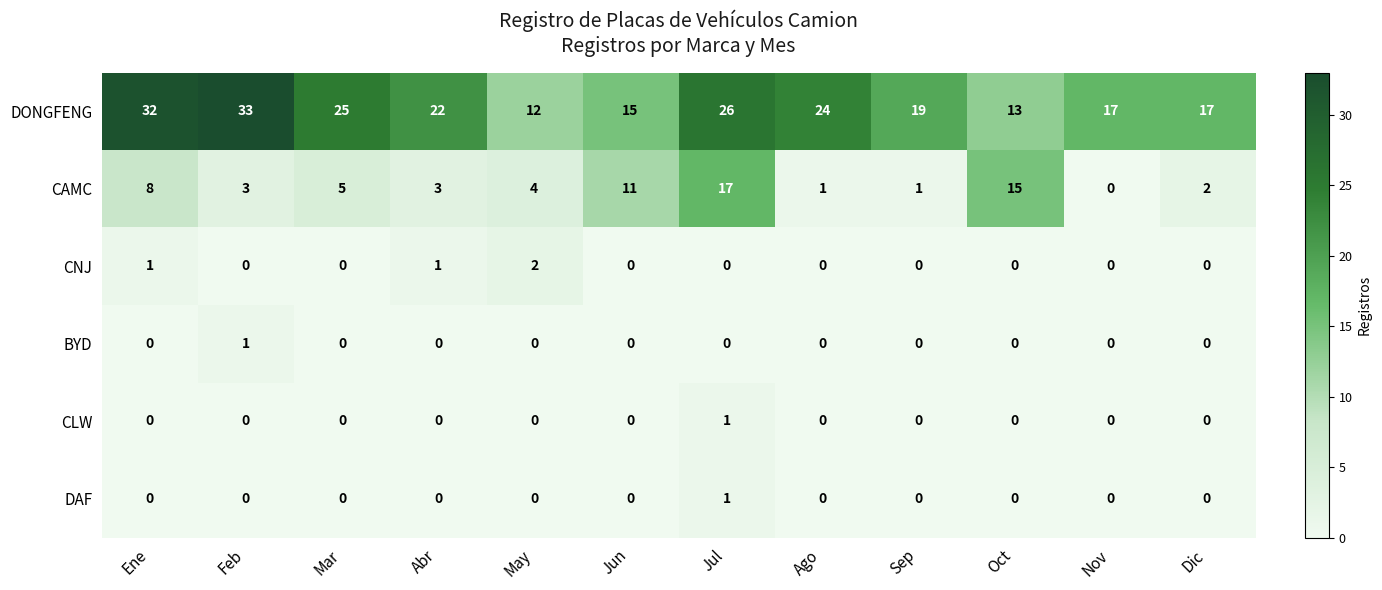

What is the total value across all series at Jun?

26